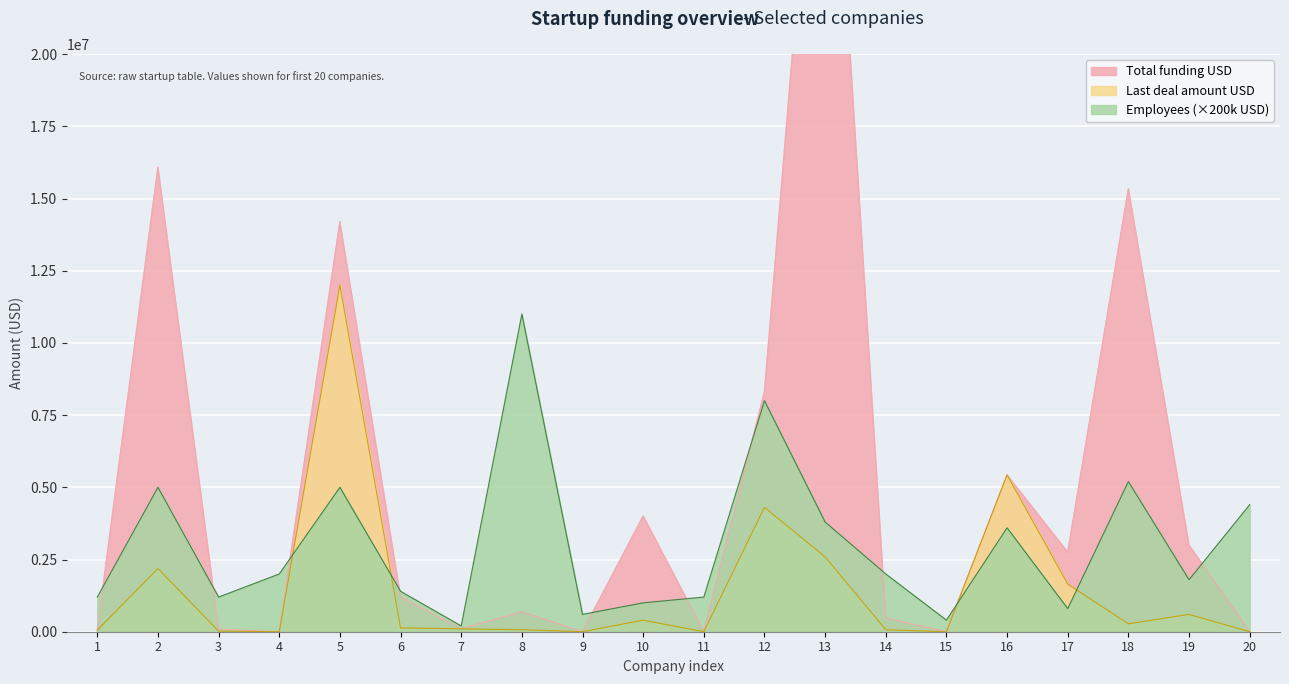

What is the maximum value for Total funding USD?

33698651